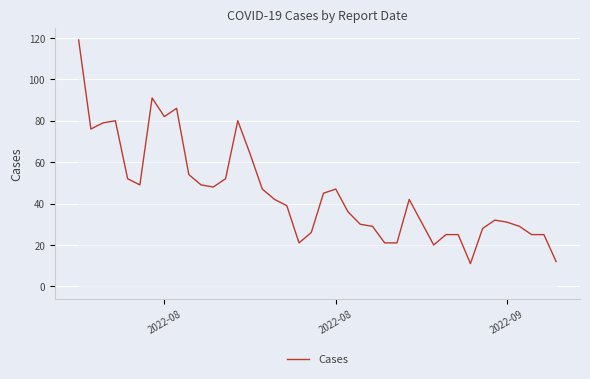

What is the difference between the maximum and minimum values?

108